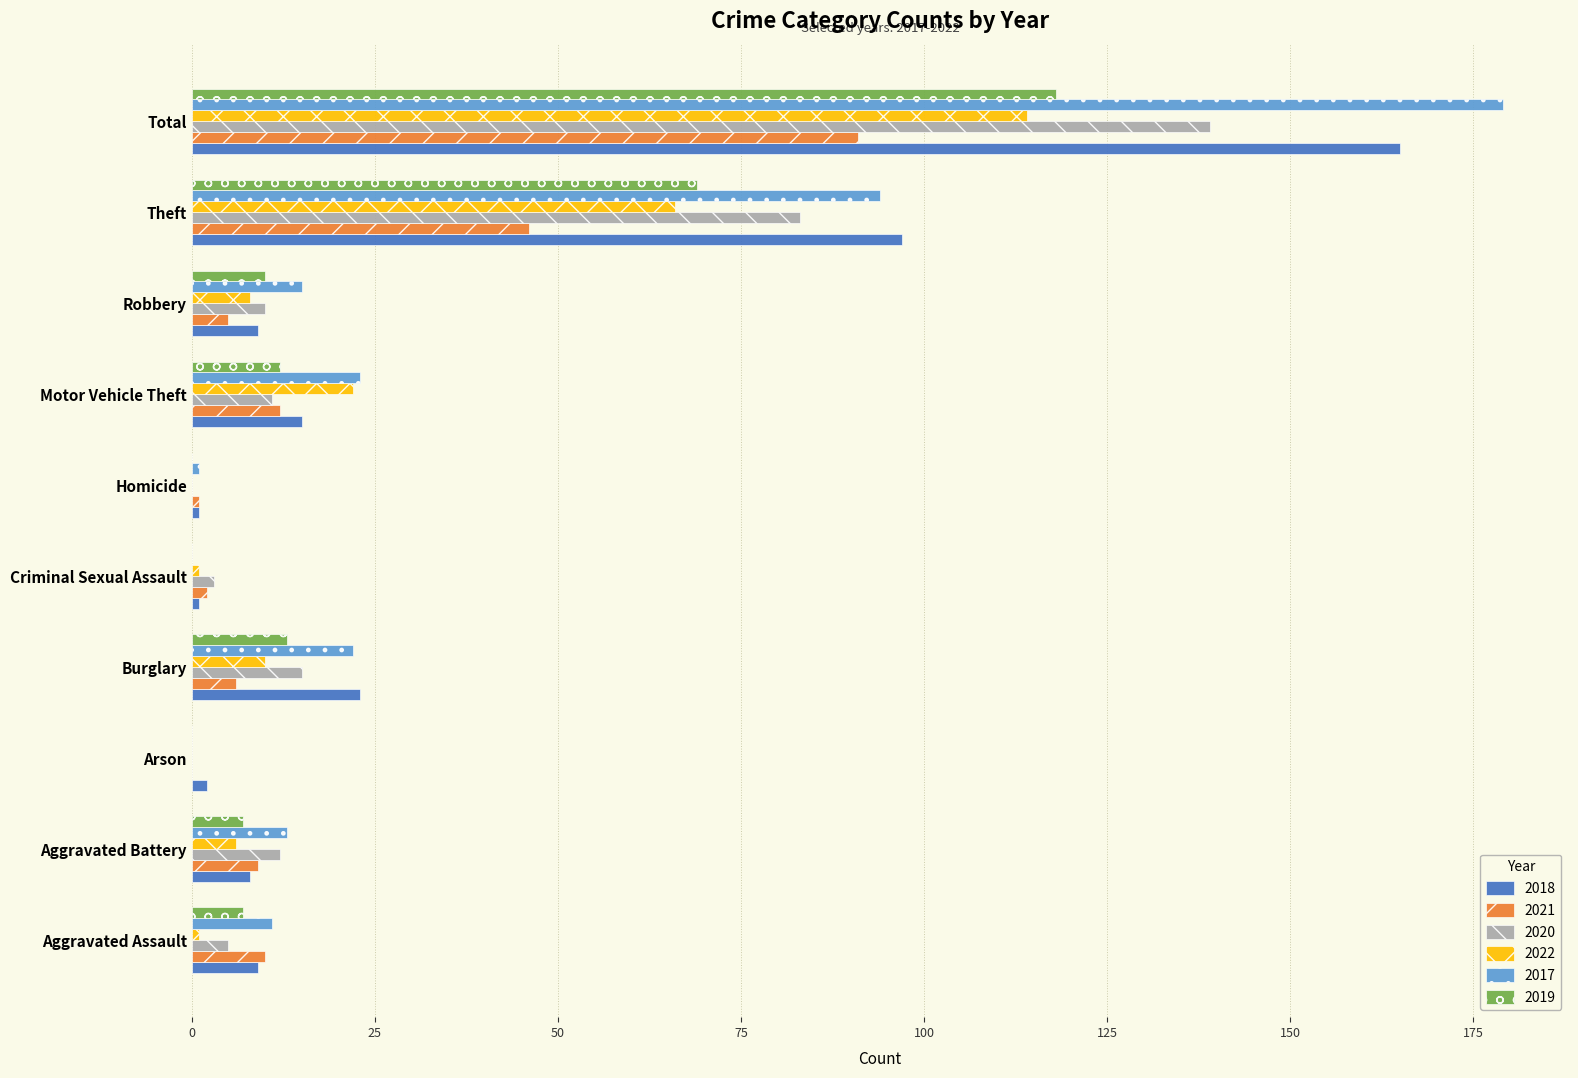

Where is 2018 nearest to the value 83?

Theft